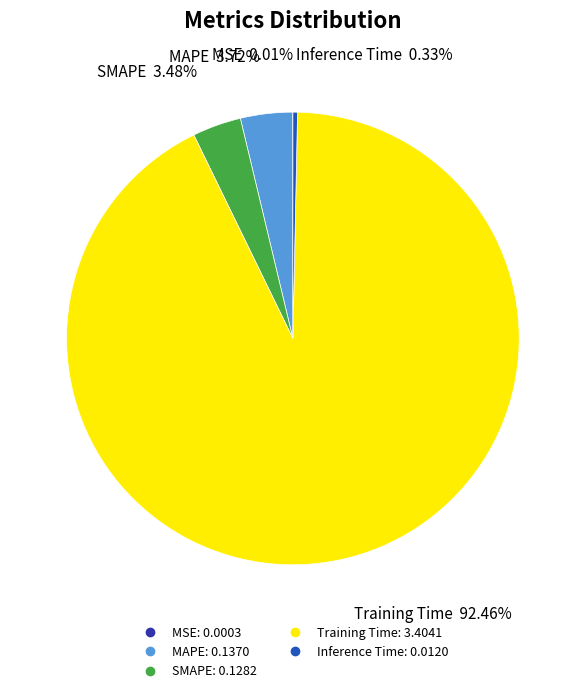

To the nearest percent, what portion does SMAPE represent?

3%